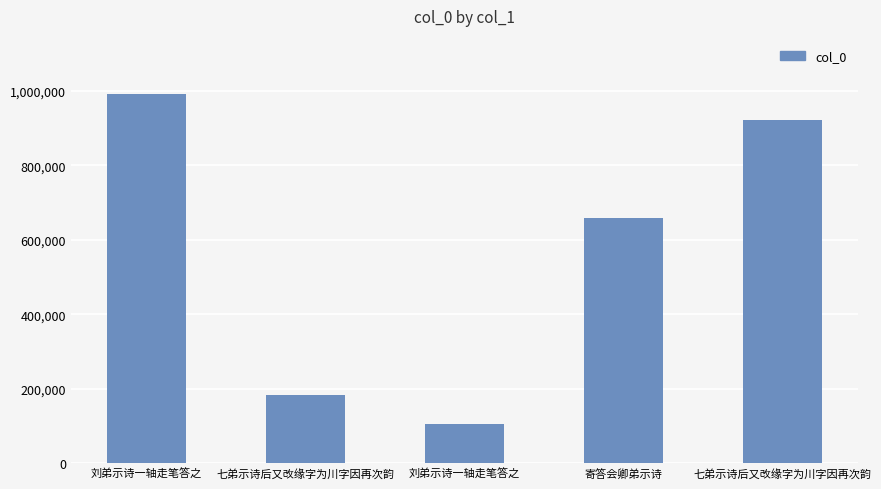

Does the chart contain any negative values?

No